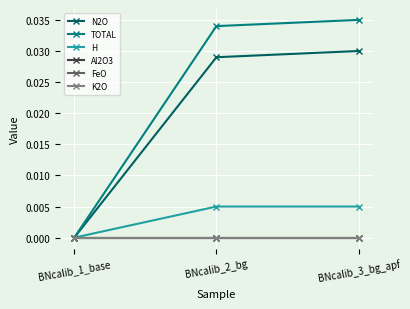

Which has a higher value, BNcalib_2_bg or BNcalib_3_bg_apf?

BNcalib_3_bg_apf